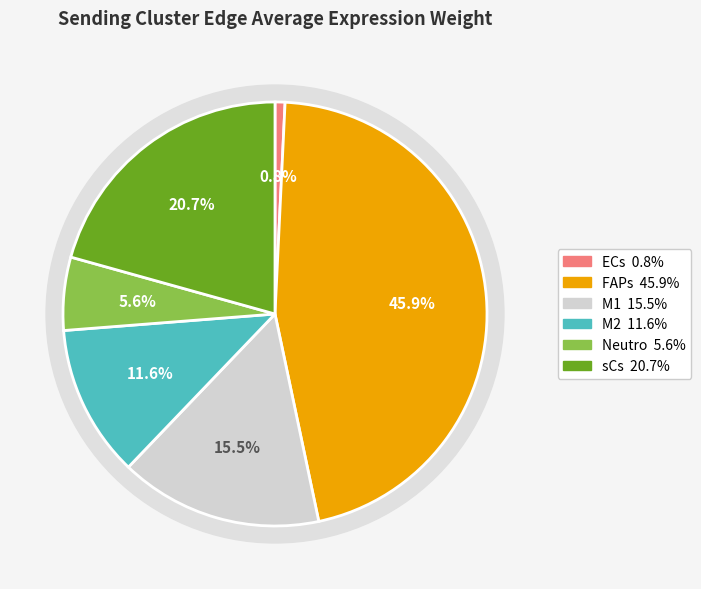

Is FAPs the majority of the pie?

No